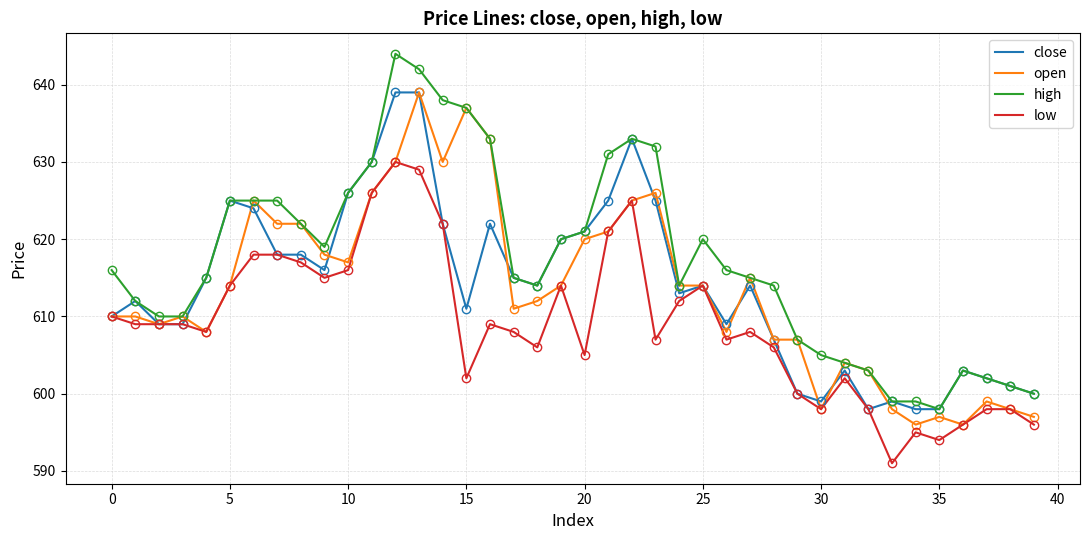

What is the smallest value displayed?

591